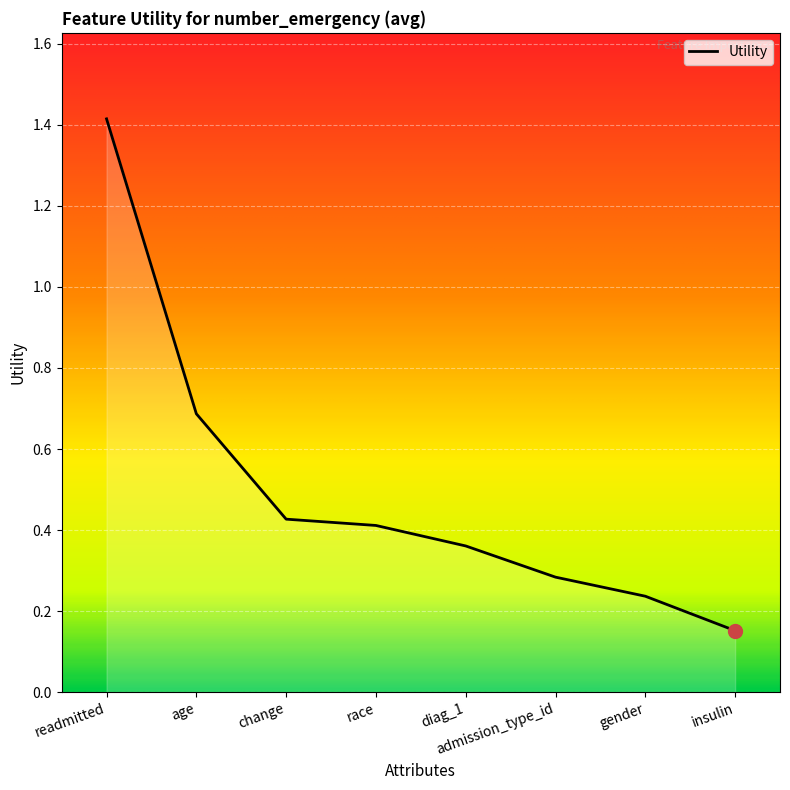

Which has a higher value, admission_type_id or age?

age